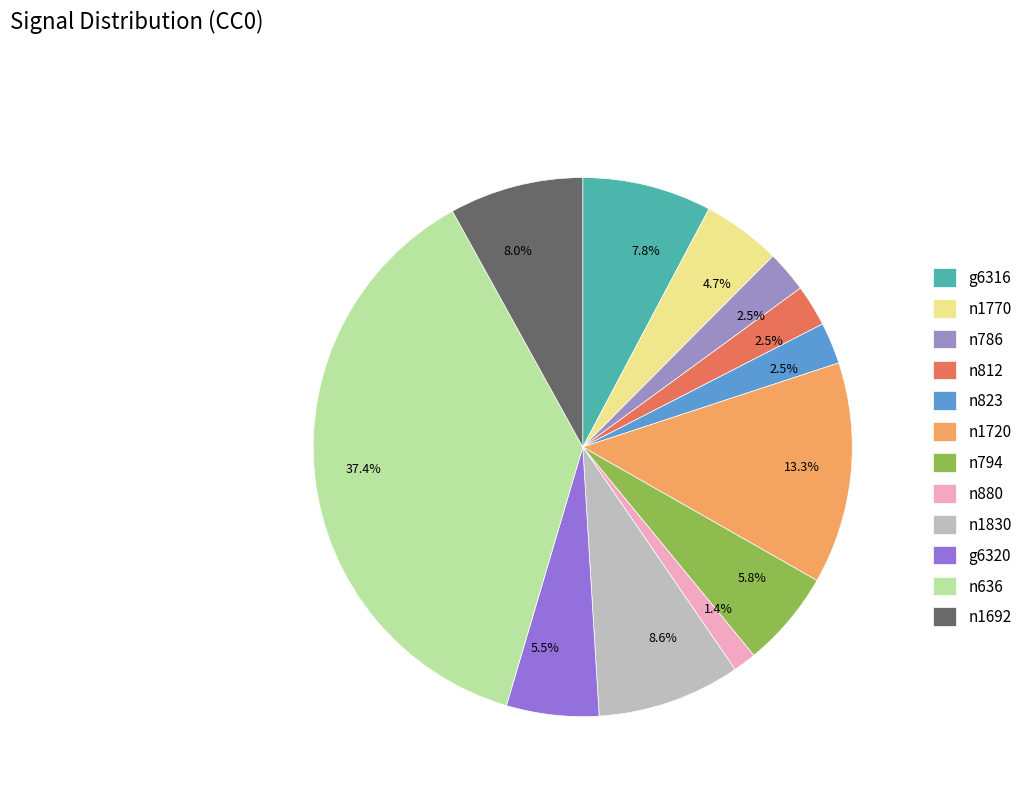

Which category has the biggest portion of the pie?

n636